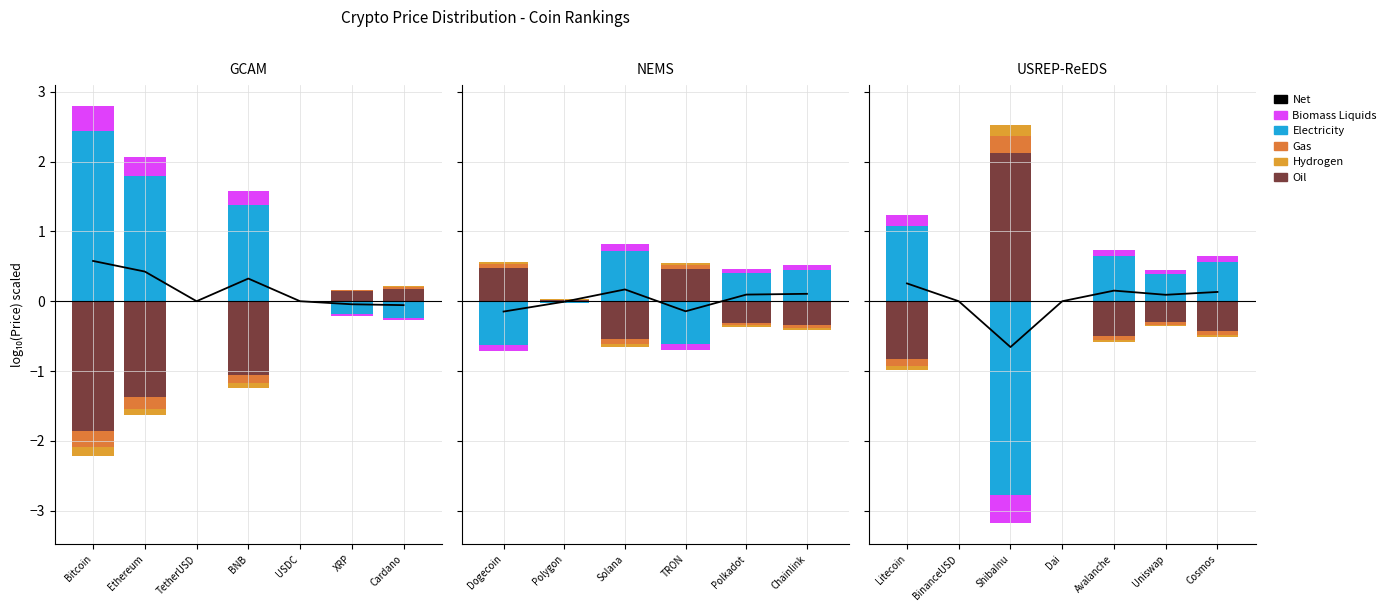

What is the label of the 3rd bar from the left?

ShibaInu